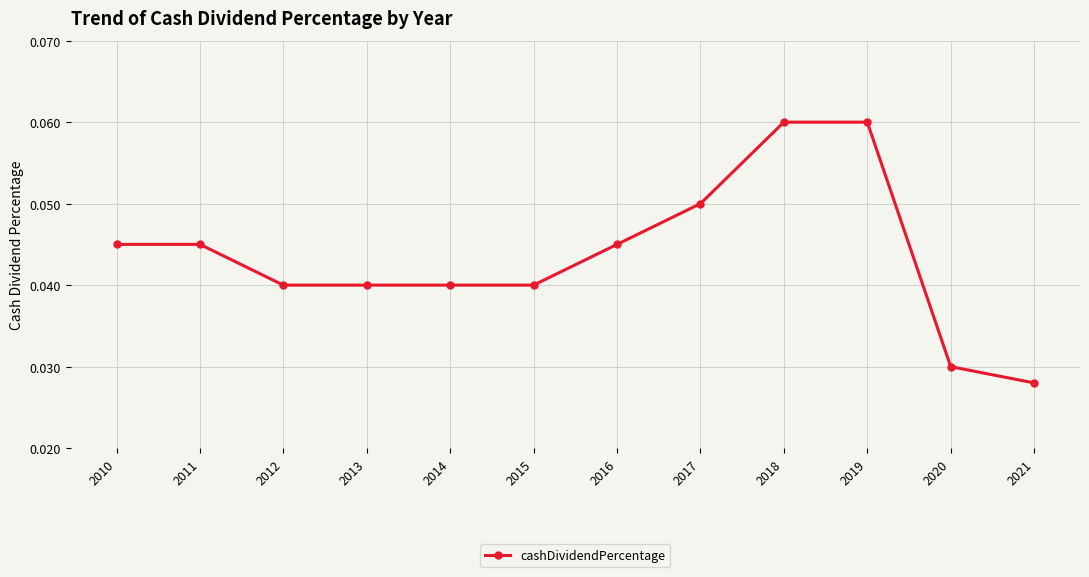

What is the sum of all values?

0.5